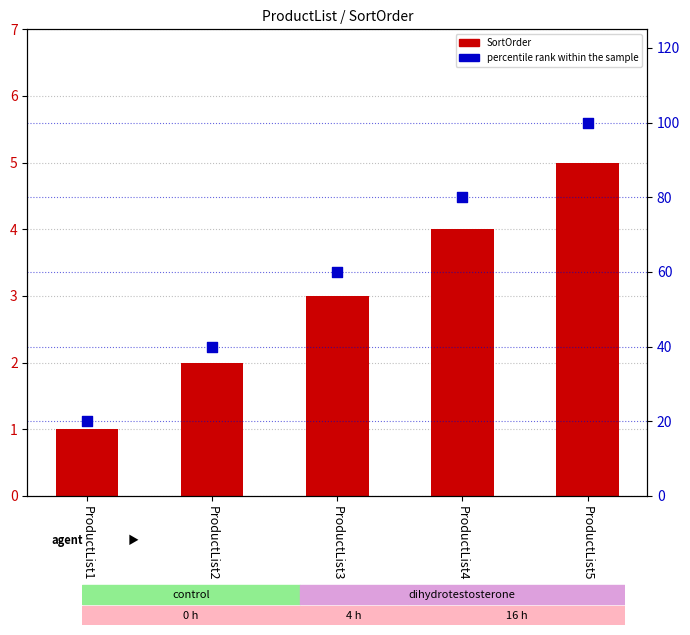

Which series has the largest Y range (max minus min)?

percentile rank within the sample